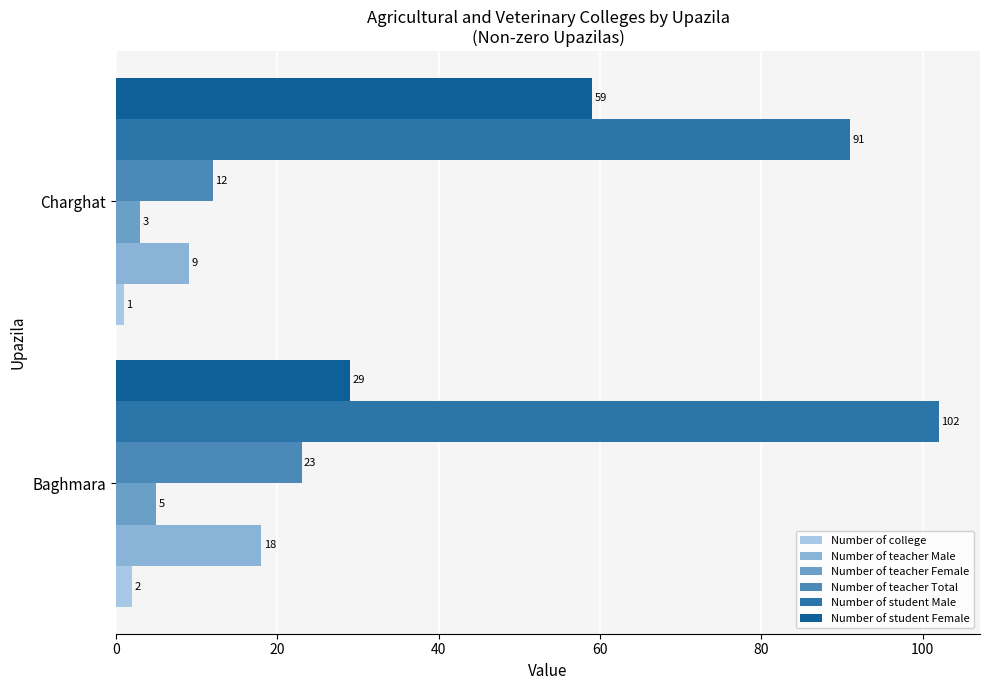

Which series has the largest range (max minus min)?

Number of student Female